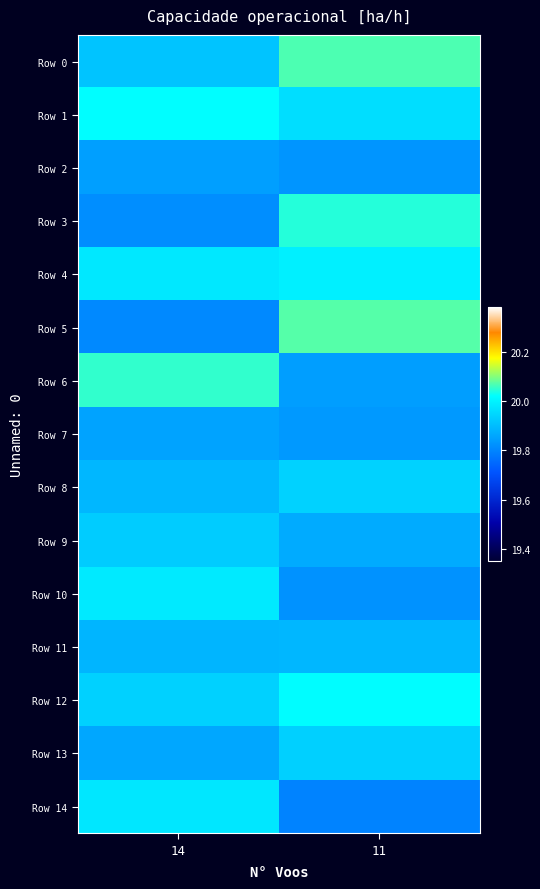

Which series has the largest total across all categories?

Row 1